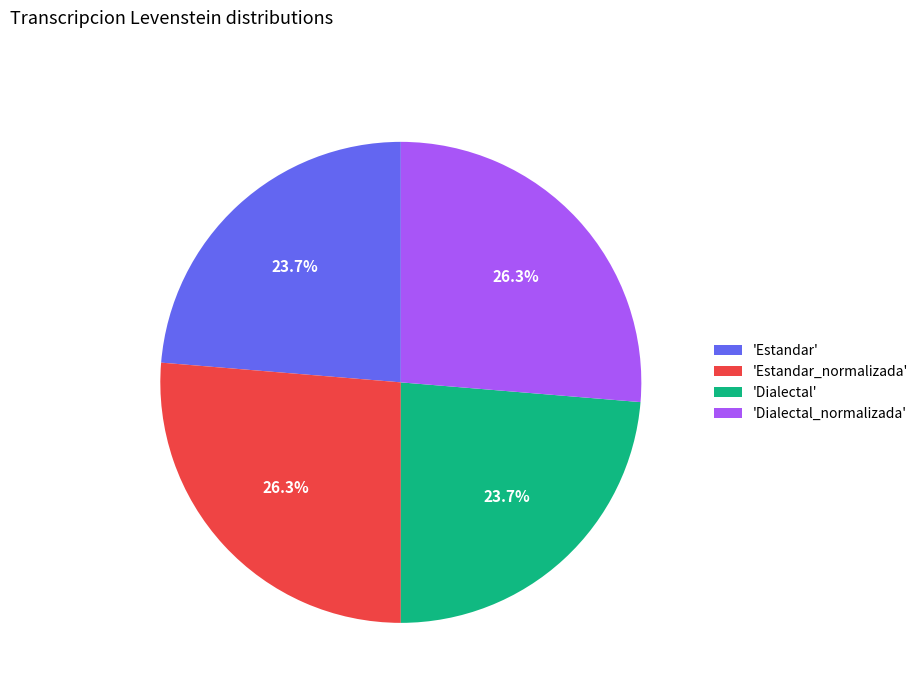

To the nearest percent, what is the difference between the largest and smallest slice percentages?

3%